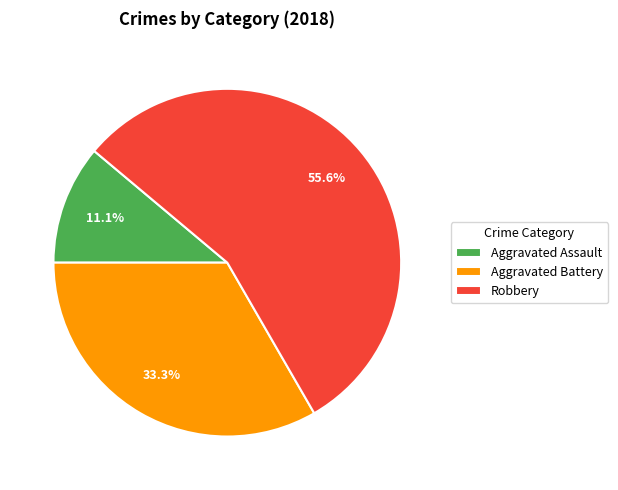

Approximately how many times larger is the value at Aggravated Battery compared to Robbery?

0.6